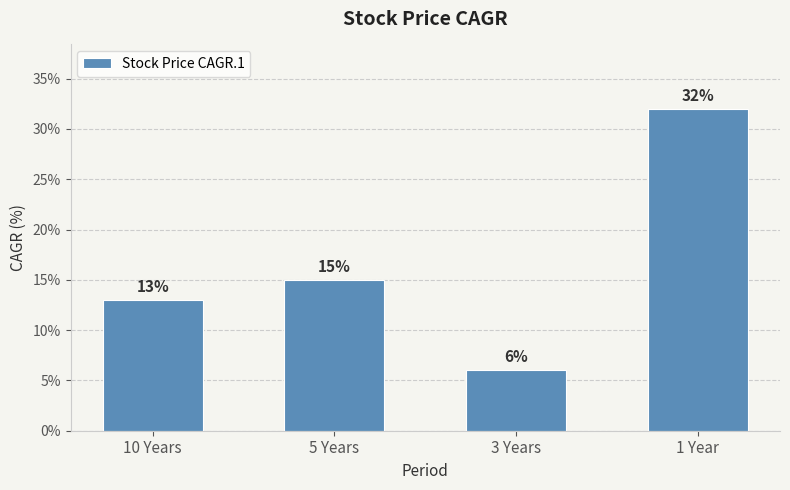

How many bars are there in total?

4